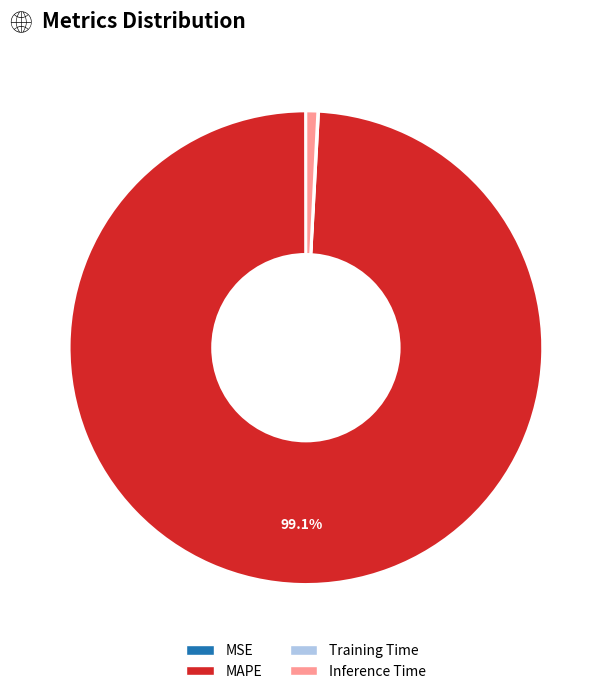

To the nearest percent, what is the combined percentage of Inference Time and MAPE?

100%